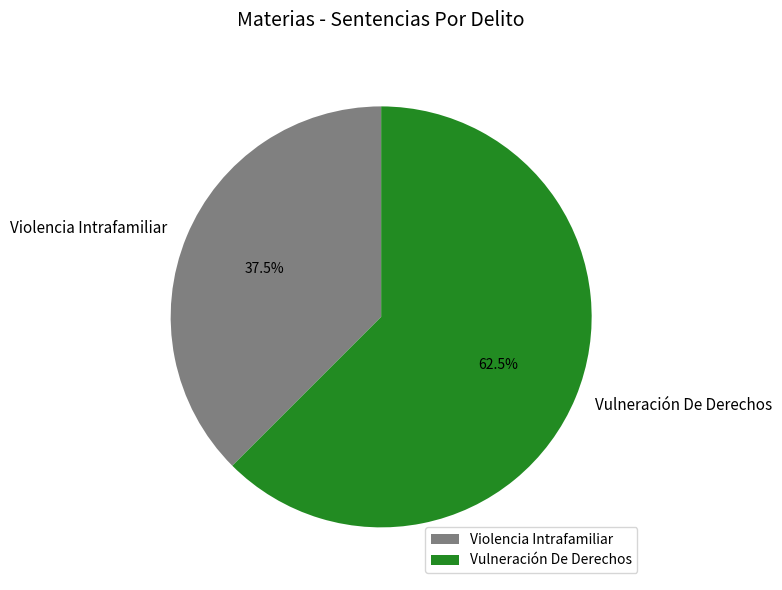

What is the majority slice?

Vulneración De Derechos